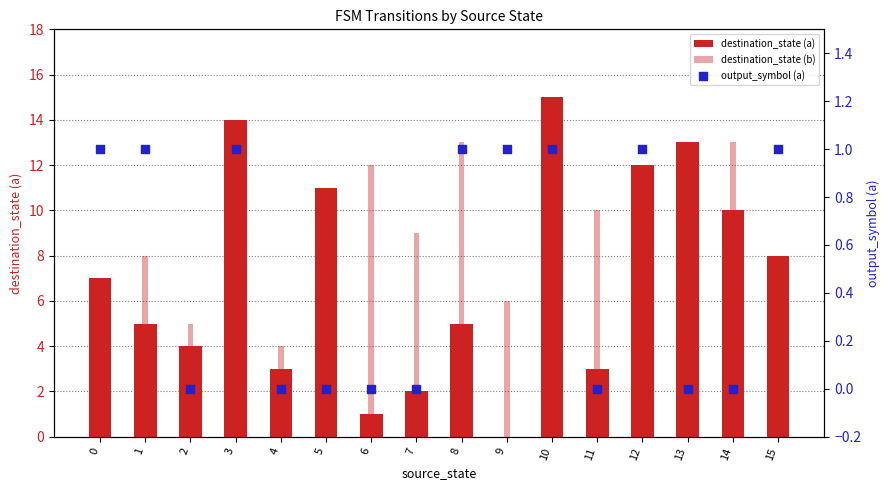

Is the value of destination_state (a) at 3 greater than the value of destination_state (b) at 4?

Yes